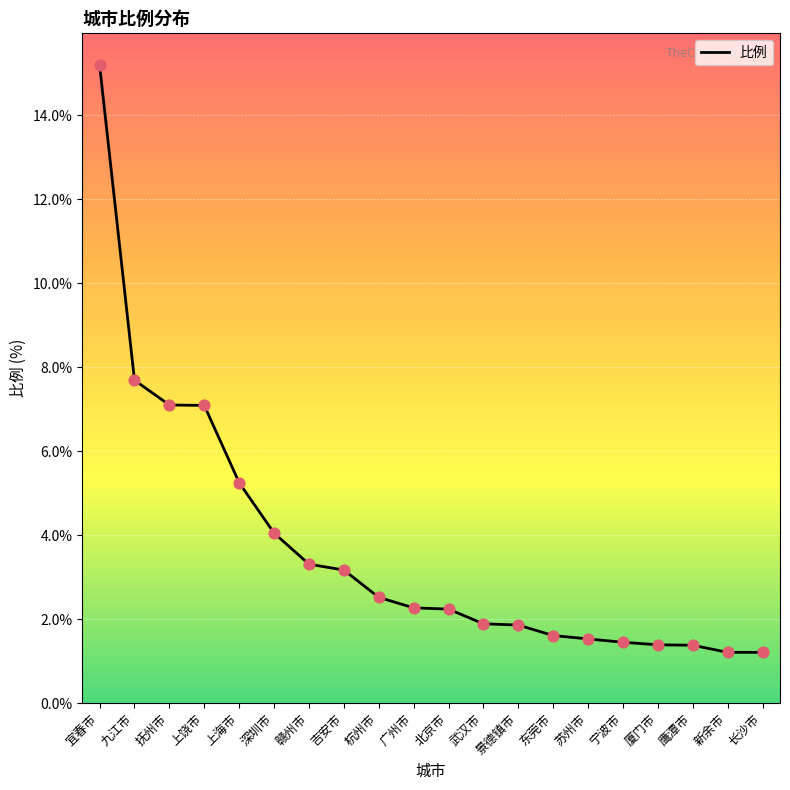

Approximately how many times larger is the value at 杭州市 compared to 武汉市?

1.3